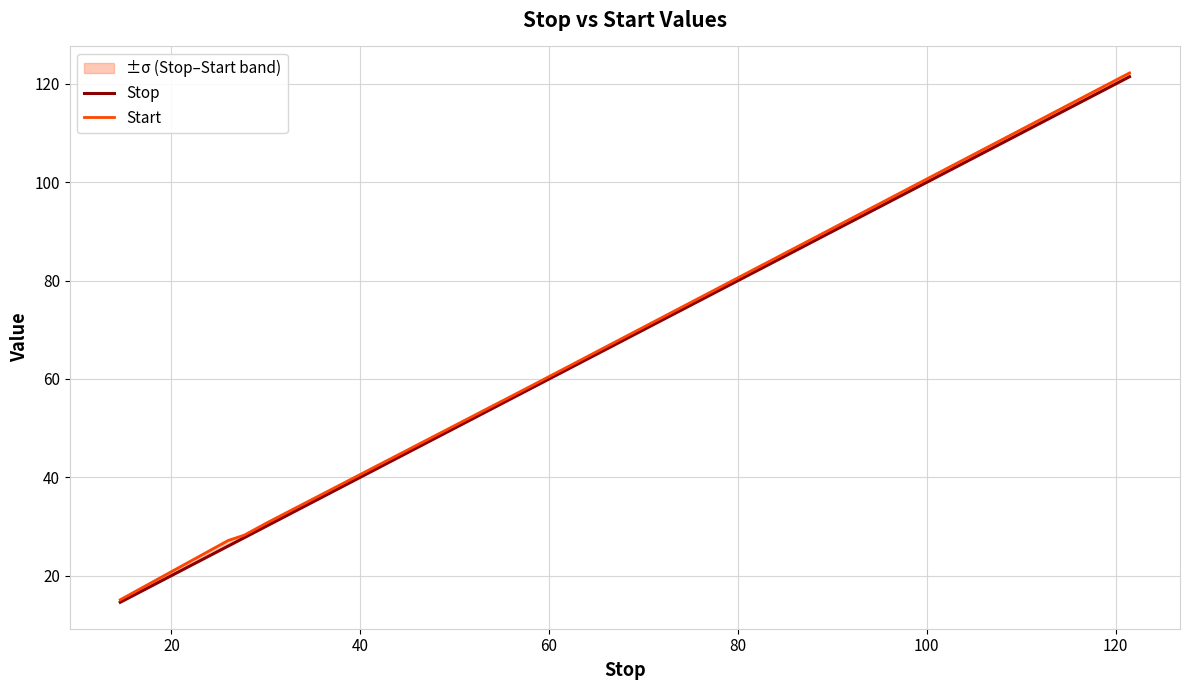

Rank the series by their average value, from highest to lowest.

Start, Stop